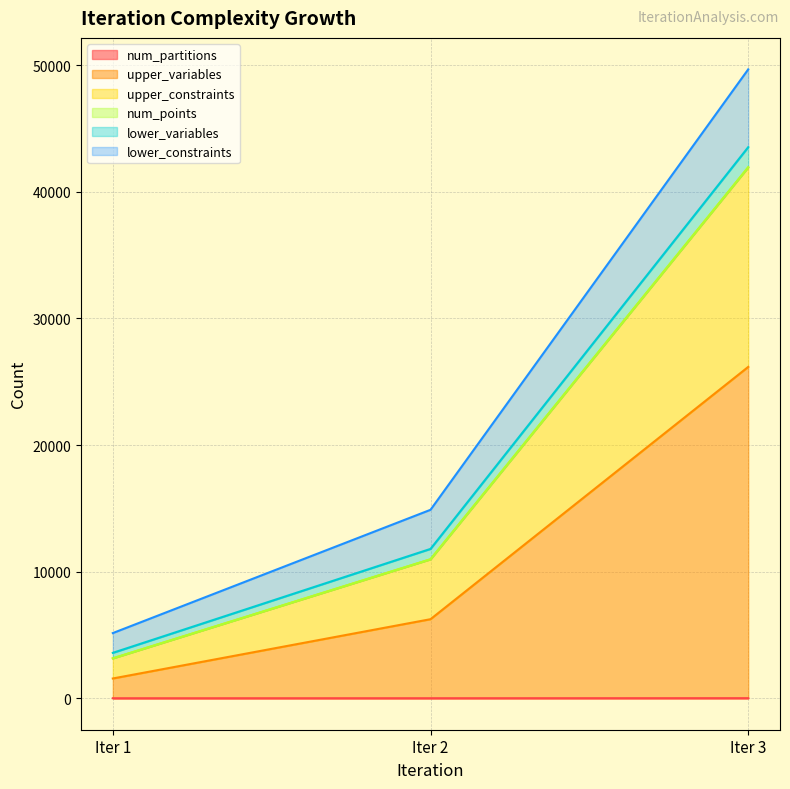

What is the spread (max minus min) of values at Iter 2?

14880